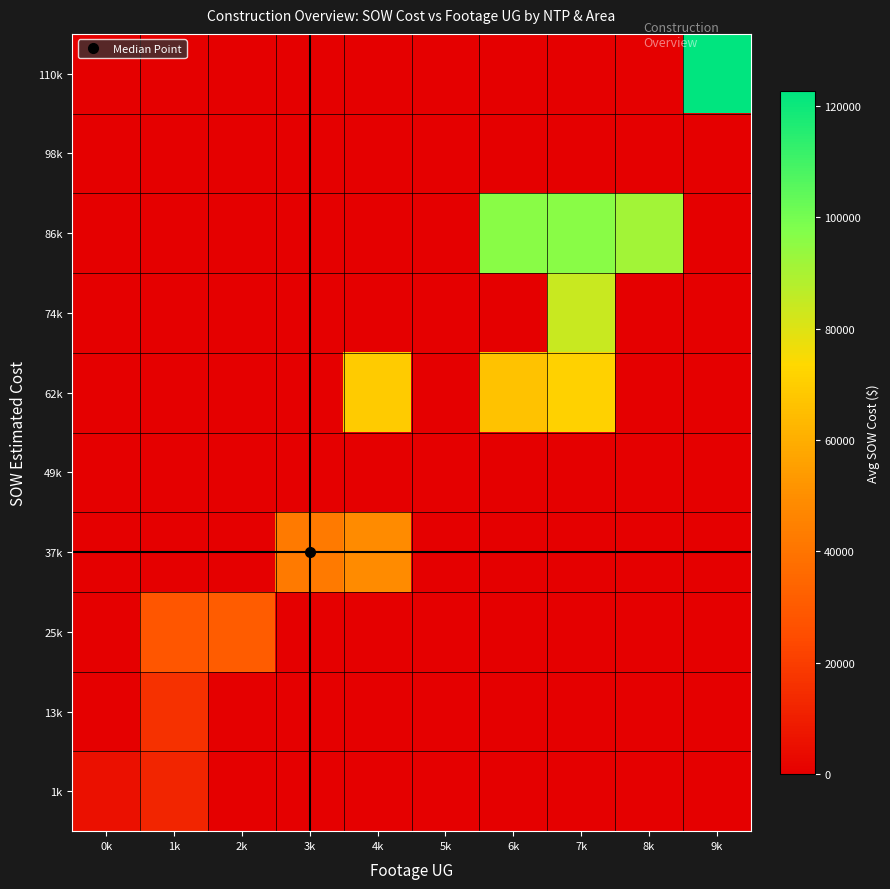

At which category is the sum across all series the highest?

7k